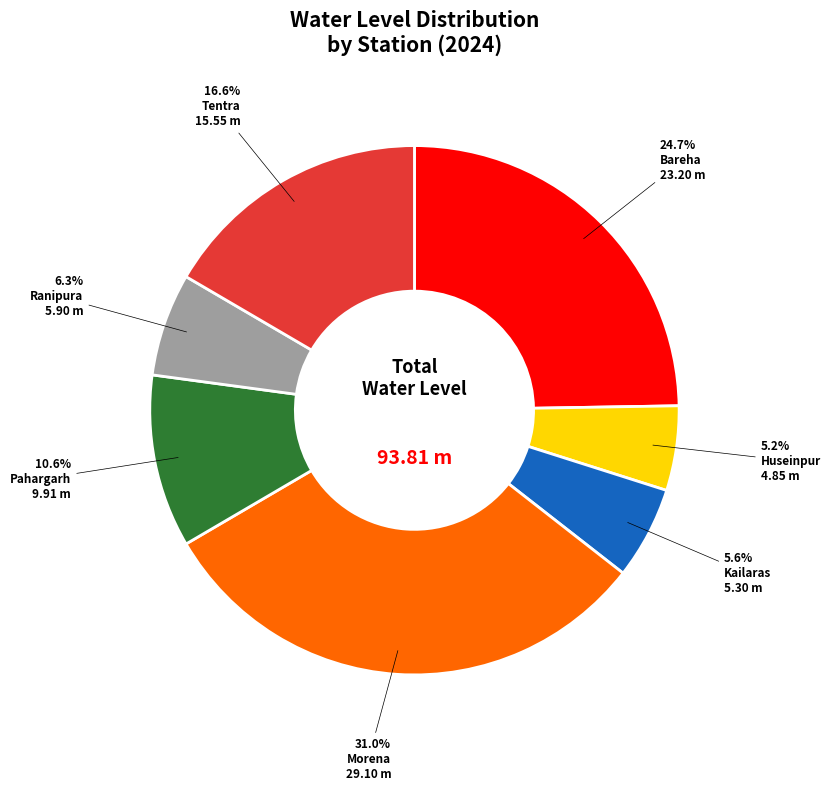

To the nearest percent, what portion does Bareha represent?

25%